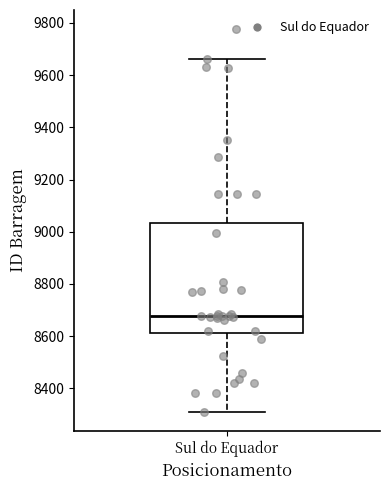

Read this box plot against the y-axis: the position of the median line, the range covered by the box, and the ends of both whiskers. The values are not printed on the chart, so give them approximately, as read against the axis.

median 8680, box 8620 to 9040, whiskers 8320 to 9660